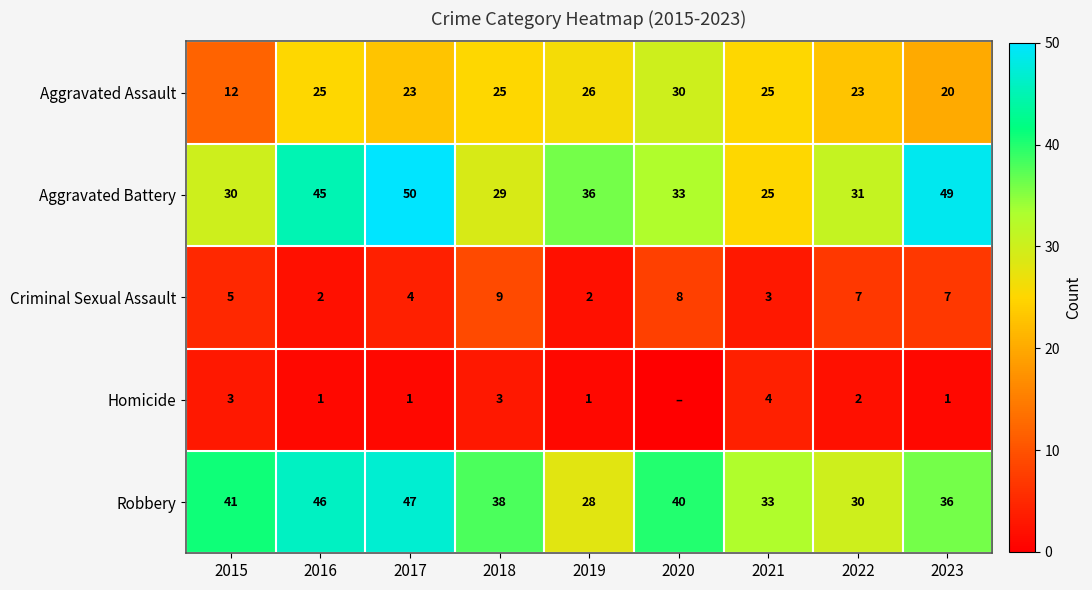

Count the Criminal Sexual Assault values in the range 3 to 7.

5